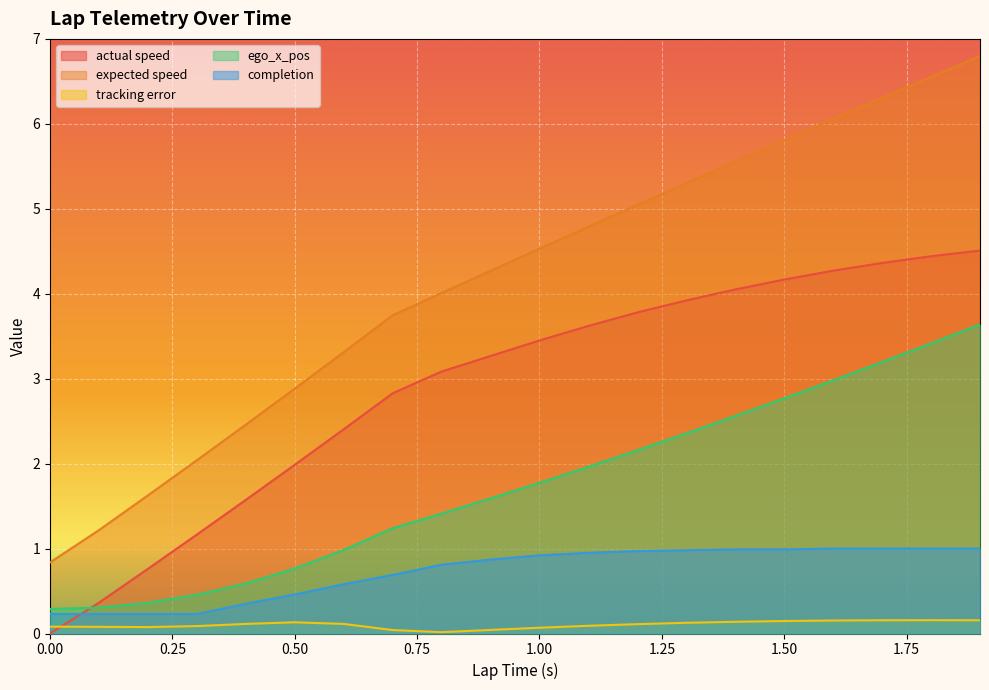

What is the approximate value of actual speed at 1.9?

4.5